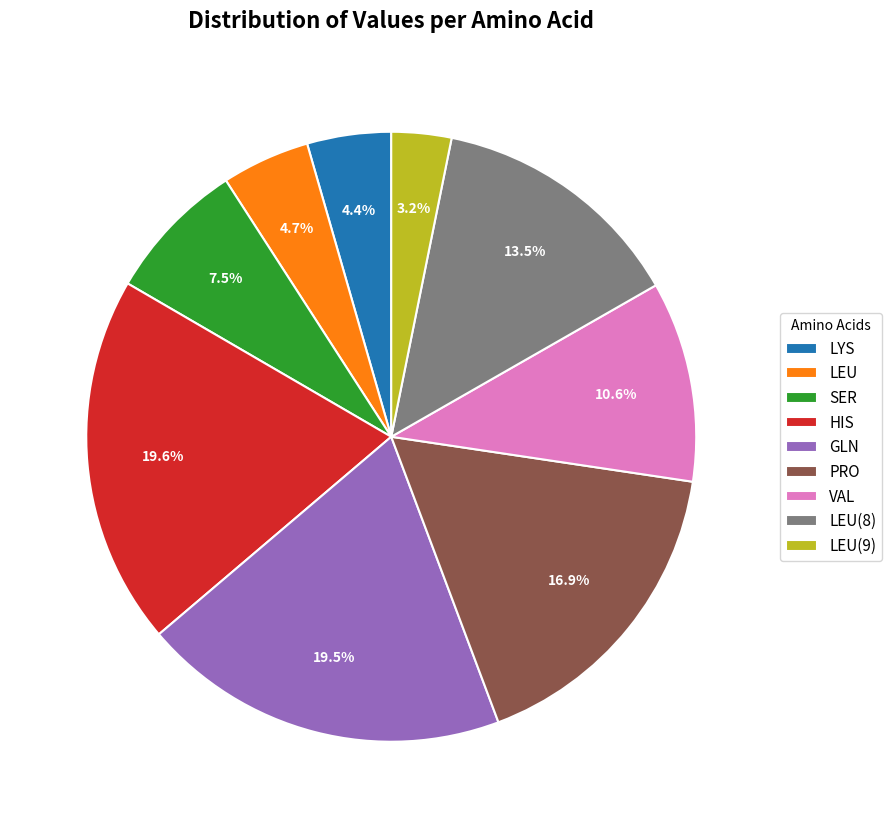

What is the ratio of the value at GLN to the value at VAL?

1.8